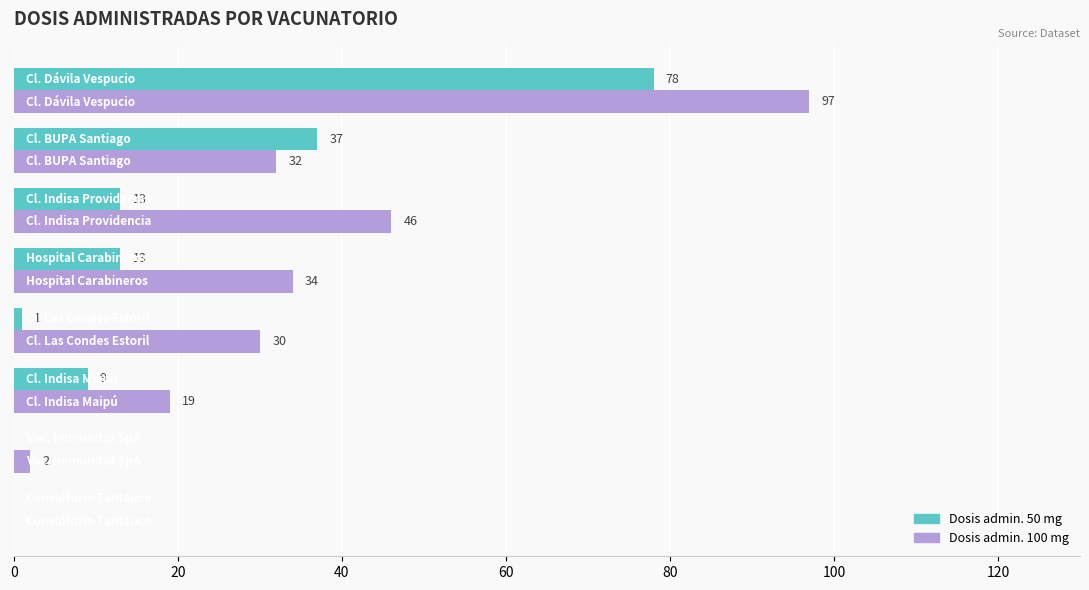

What is the highest value of the Dosis admin. 50 mg series?

78